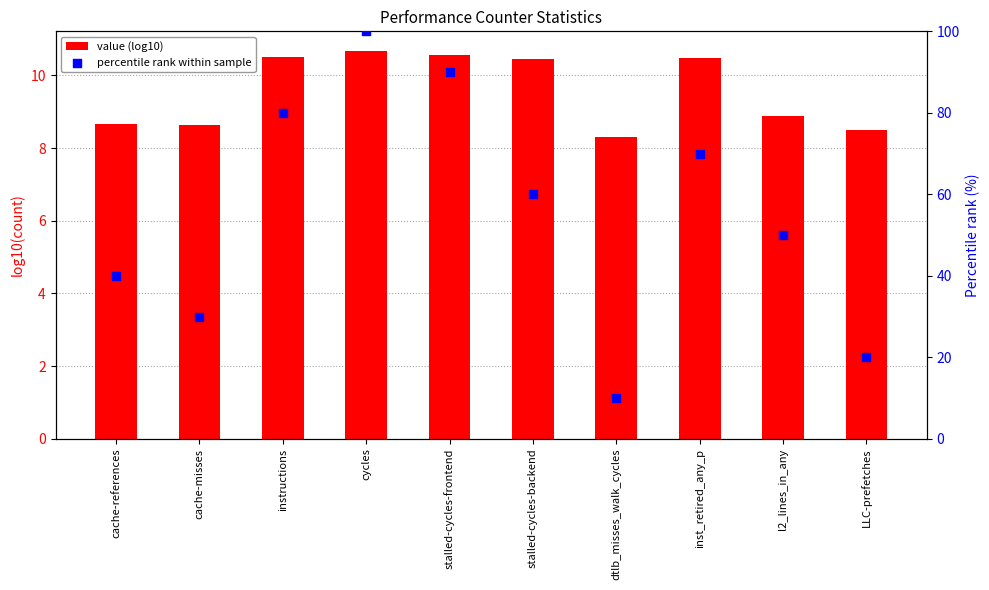

At how many categories does at least one series exceed 20?

8